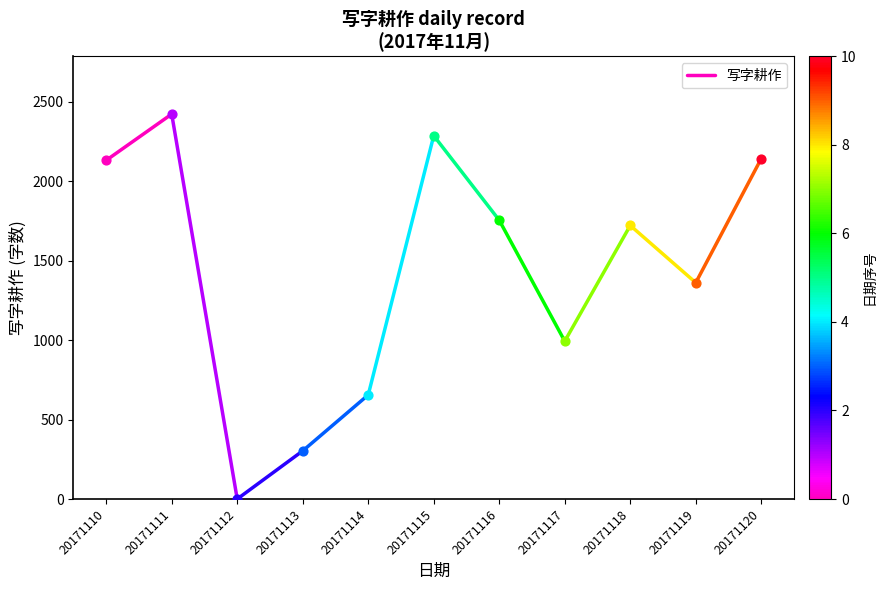

Approximately how many times larger is the value at 20171110 compared to 20171111?

0.9